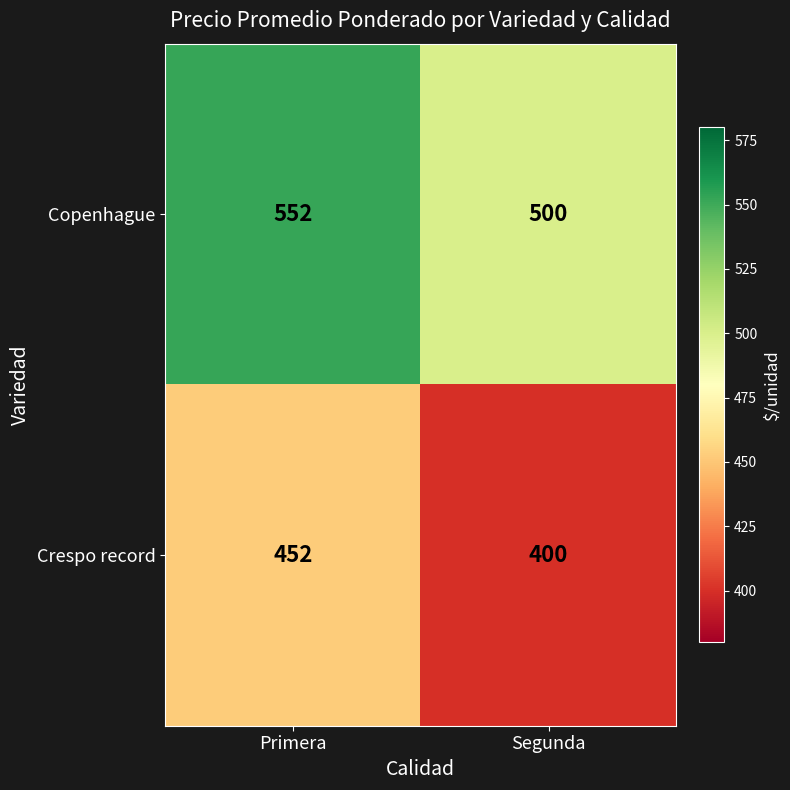

Is it true that Crespo record equals 400 at Segunda?

True